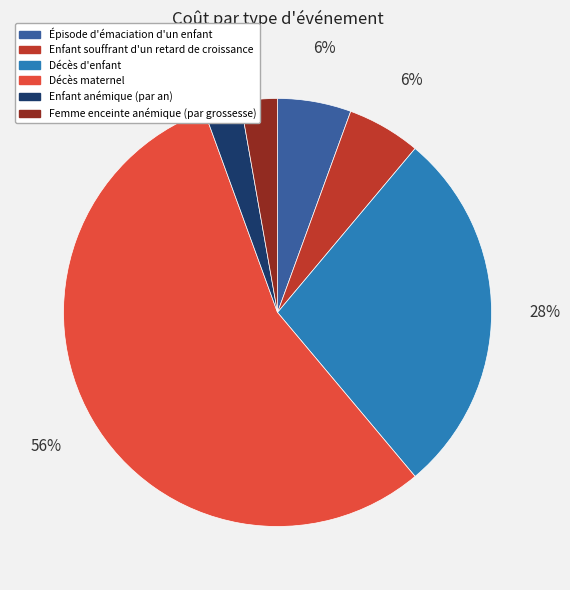

How many segments does this pie chart have?

6